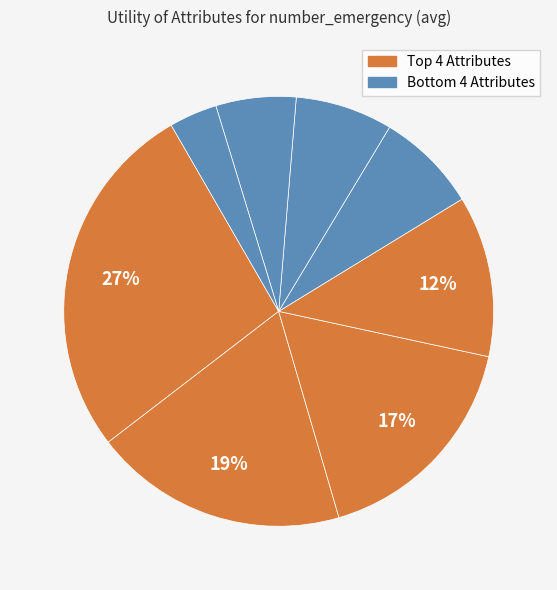

How many segments does this pie chart have?

8